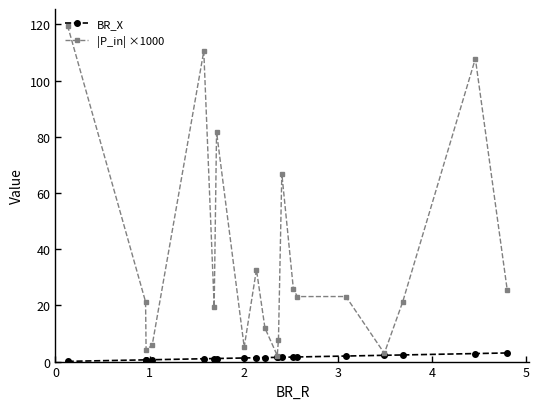

Rank the series by their maximum value, from highest to lowest.

|P_in| ×1000, BR_X